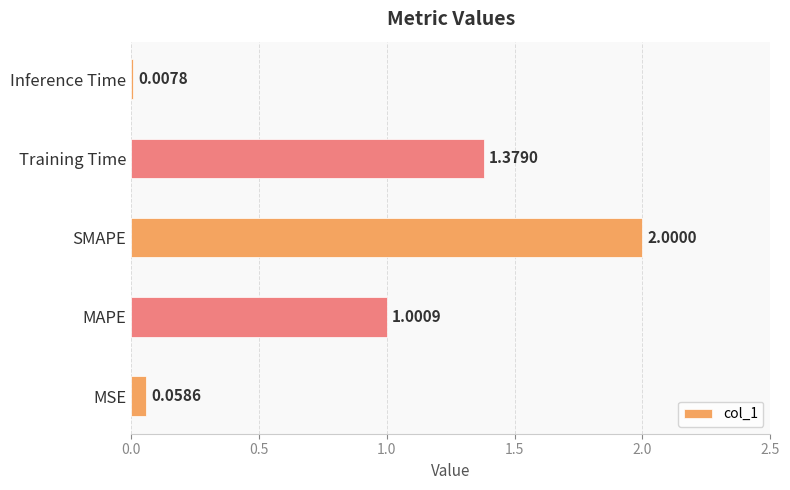

List the labels in order of value, largest first.

SMAPE, Training Time, MAPE, MSE, Inference Time